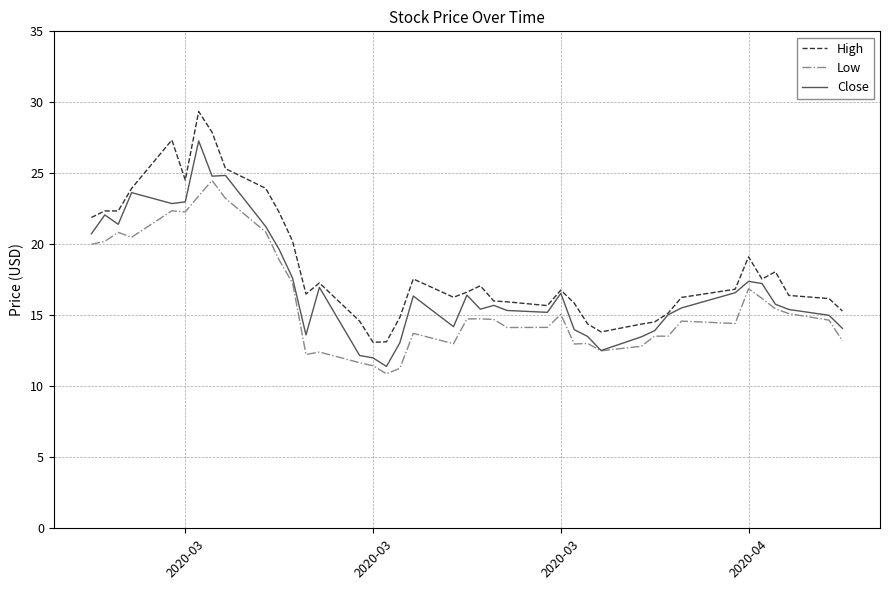

What is the average value of the Close series?

17.1